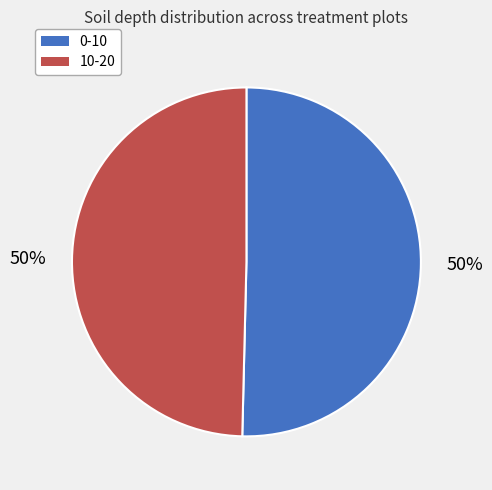

Count the number of slices in the pie.

2